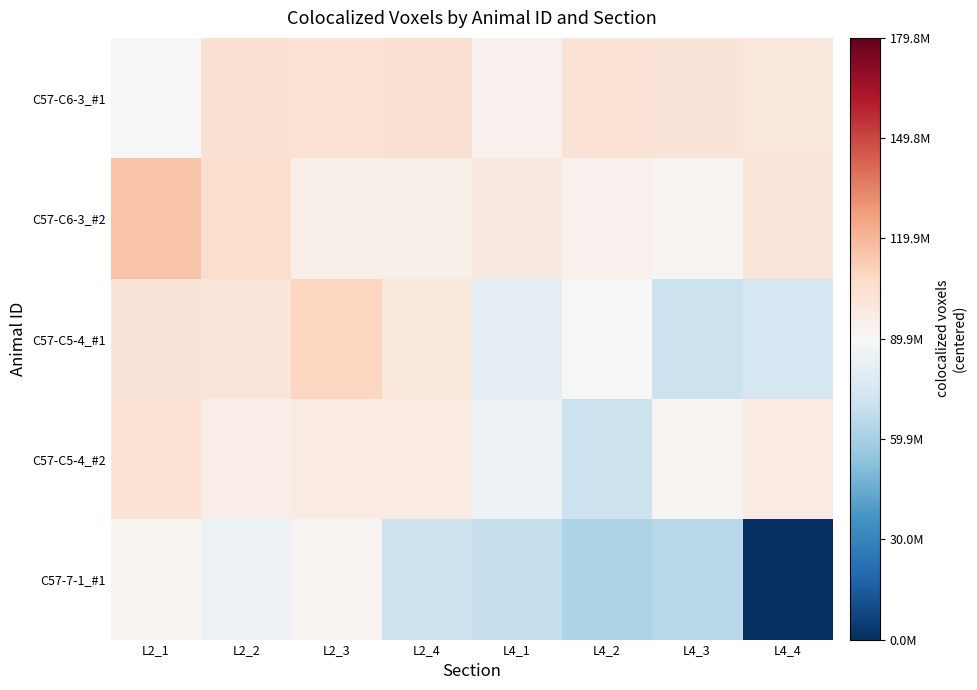

Reading right to left, what are all the values shown in this chart?

C57-C6-3_#1: L4_4=9818048.0	L4_3=11869541.0	L4_2=12592316.0	L4_1=3871787.0	L2_4=13615415.0	L2_3=12981664.0	L2_2=13632688.0	L2_1=394647.0
C57-C6-3_#2: L4_4=10791329.0	L4_3=2627418.0	L4_2=3720462.0	L4_1=8253187.0	L2_4=5073130.0	L2_3=4273812.0	L2_2=15760863.0	L2_1=25589258.0
C57-C5-4_#1: L4_4=-15009481.0	L4_3=-19125498.0	L4_2=13792.0	L4_1=-8528243.0	L2_4=9713067.0	L2_3=19501728.0	L2_2=10789668.0	L2_1=11544650.0
C57-C5-4_#2: L4_4=7485338.0	L4_3=2645377.0	L4_2=-19311931.0	L4_1=-4911396.0	L2_4=7571266.0	L2_3=7141710.0	L2_2=5909450.0	L2_1=12019456.0
C57-7-1_#1: L4_4=-89890114.0	L4_3=-25134723.0	L4_2=-27611689.0	L4_1=-20746391.0	L2_4=-18440897.0	L2_3=2635933.0	L2_2=-5165369.0	L2_1=2038733.0